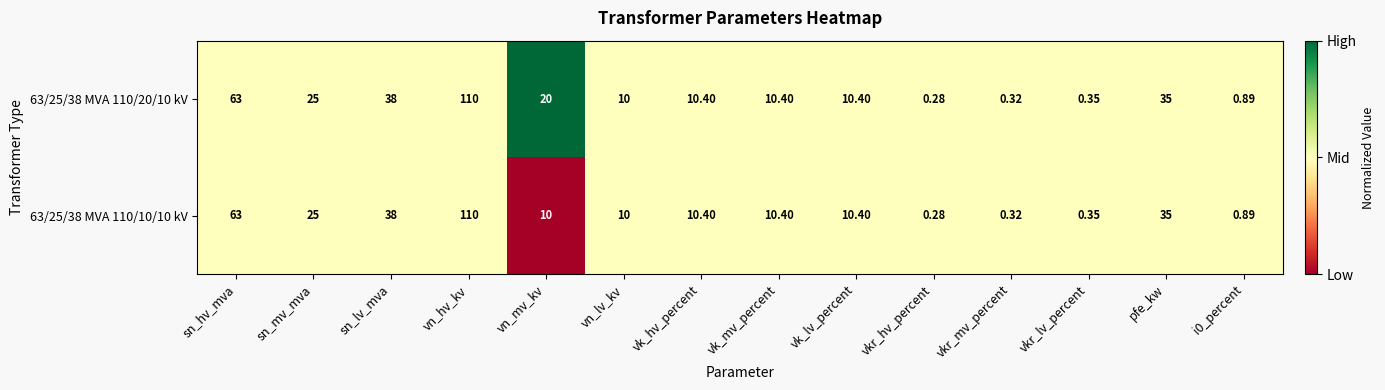

Where is 63/25/38 MVA 110/20/10 kV nearest to the value 55?

sn_hv_mva